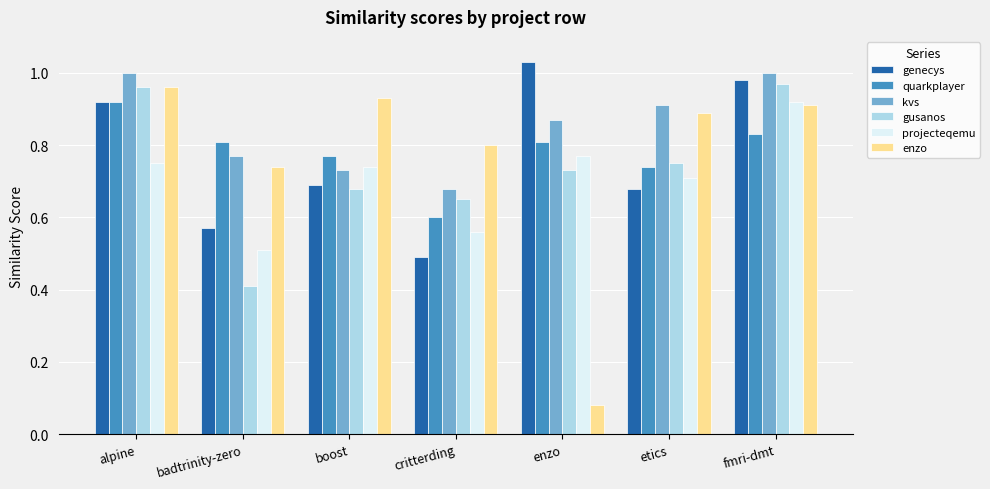

What is the label of the 6th bar from the right?

badtrinity-zero